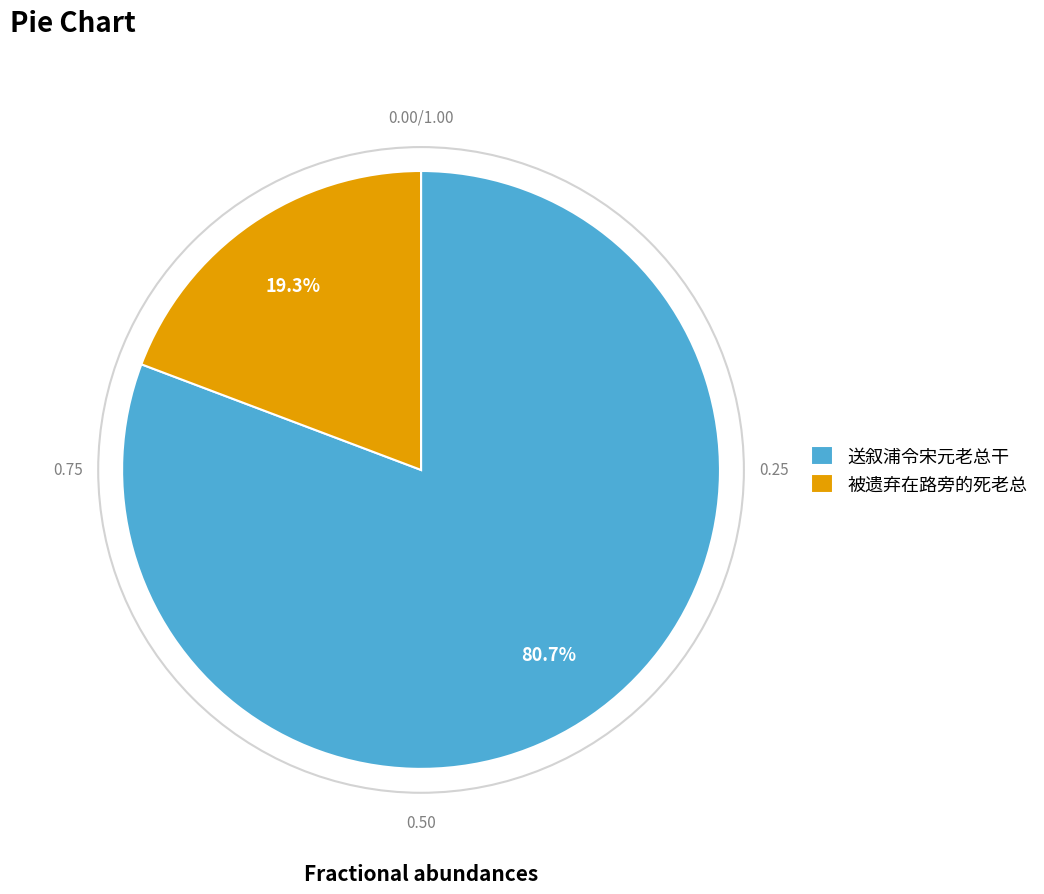

Which slice is the smallest?

被遗弃在路旁的死老总